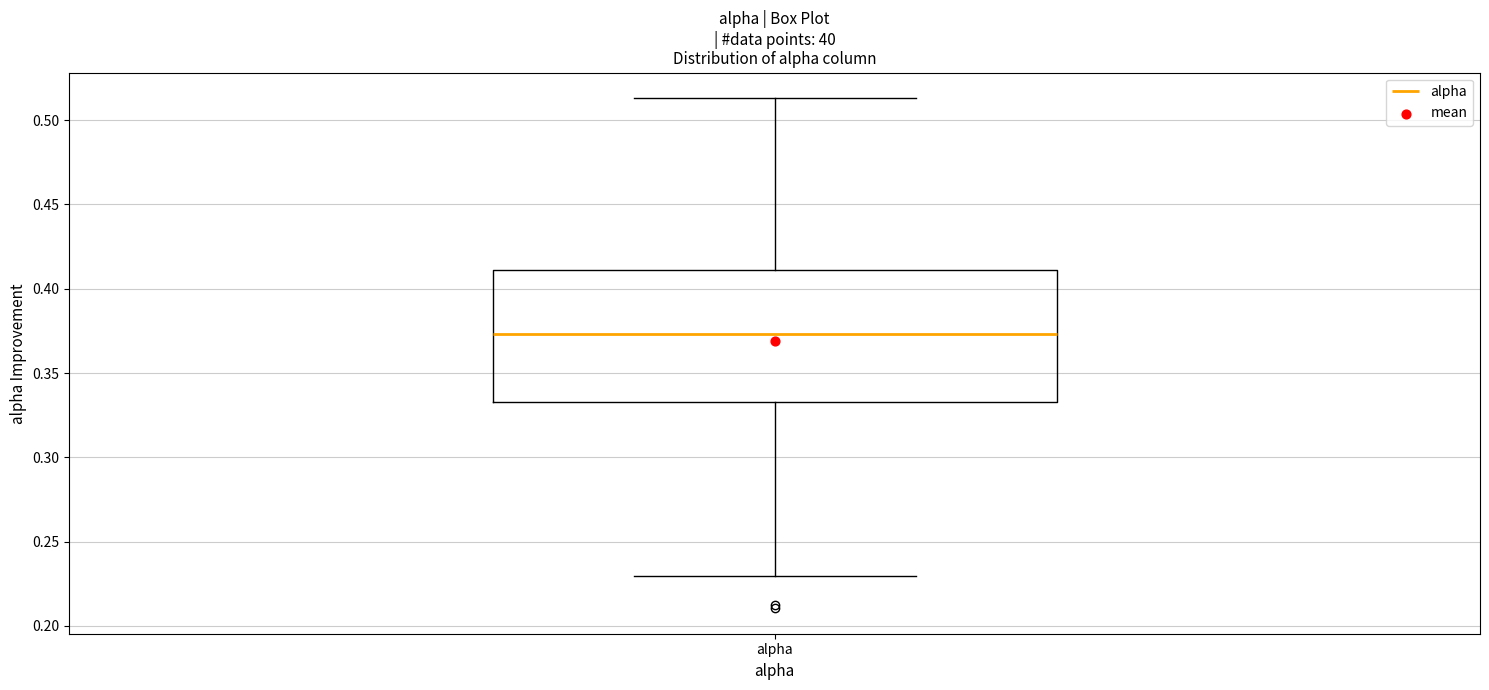

Where does the lower whisker of the box for alpha end on the y-axis? The values are not printed on the chart, so give them approximately, as read against the axis.

0.230